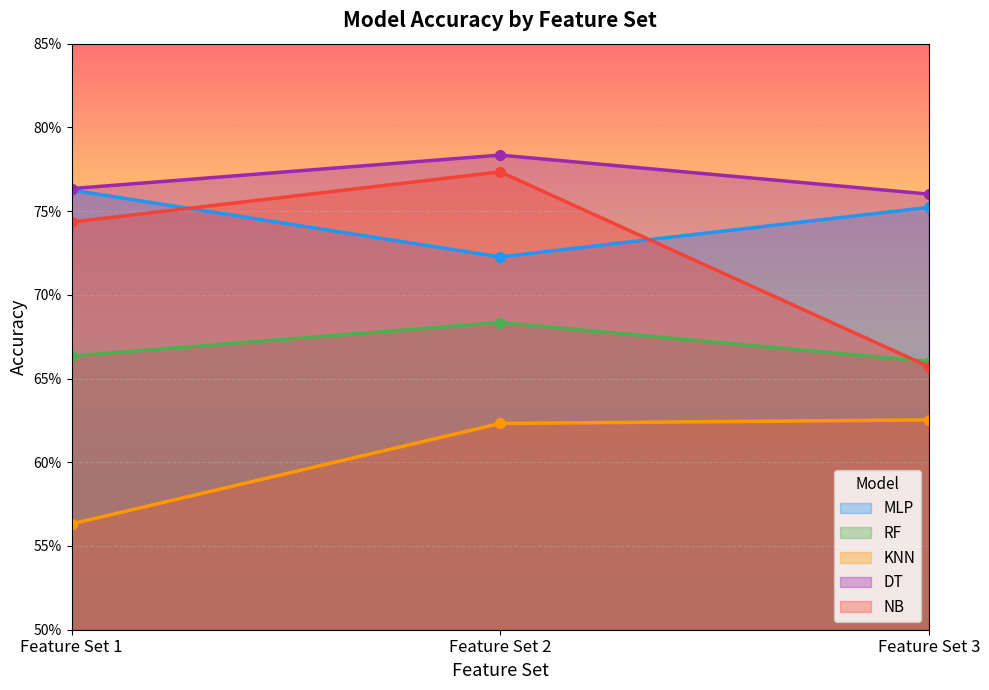

Reading left to right, list all the values displayed in this chart.

MLP: Feature Set 1=0.8	Feature Set 2=0.7	Feature Set 3=0.8
RF: Feature Set 1=0.7	Feature Set 2=0.7	Feature Set 3=0.7
KNN: Feature Set 1=0.6	Feature Set 2=0.6	Feature Set 3=0.6
DT: Feature Set 1=0.8	Feature Set 2=0.8	Feature Set 3=0.8
NB: Feature Set 1=0.7	Feature Set 2=0.8	Feature Set 3=0.7